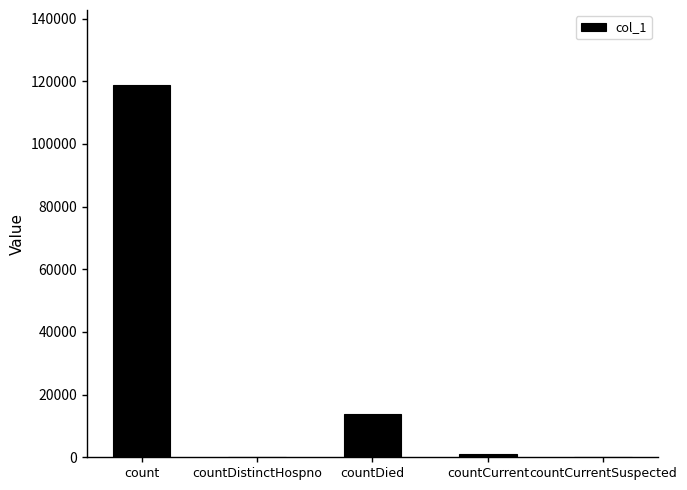

What is the greatest value displayed?

118942